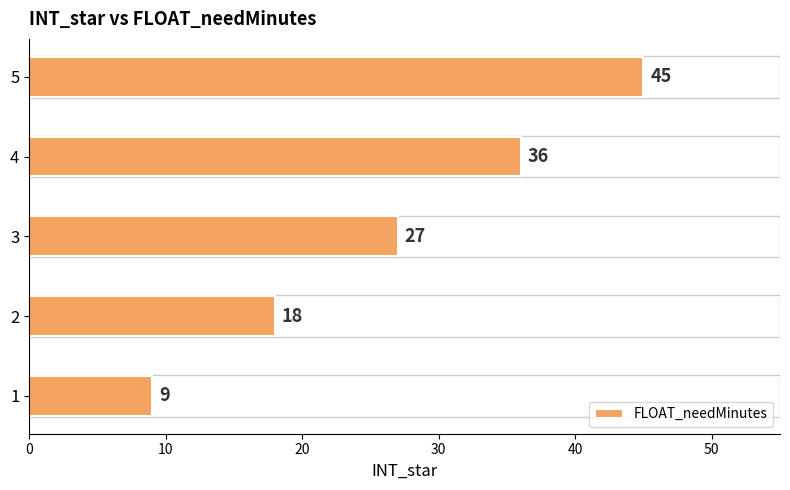

What is the ratio of the value at 5 to the value at 3?

1.7